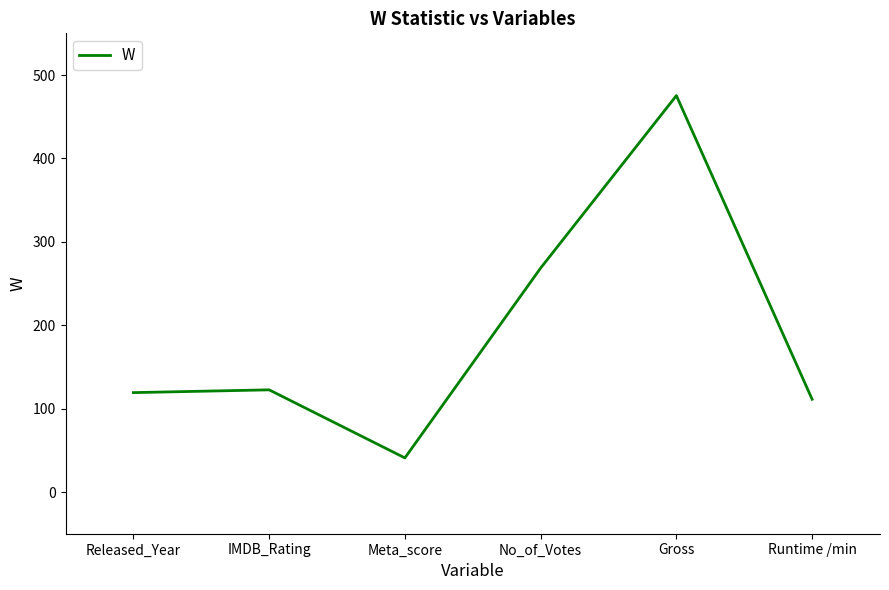

Does the chart display data point markers on the line(s)?

No